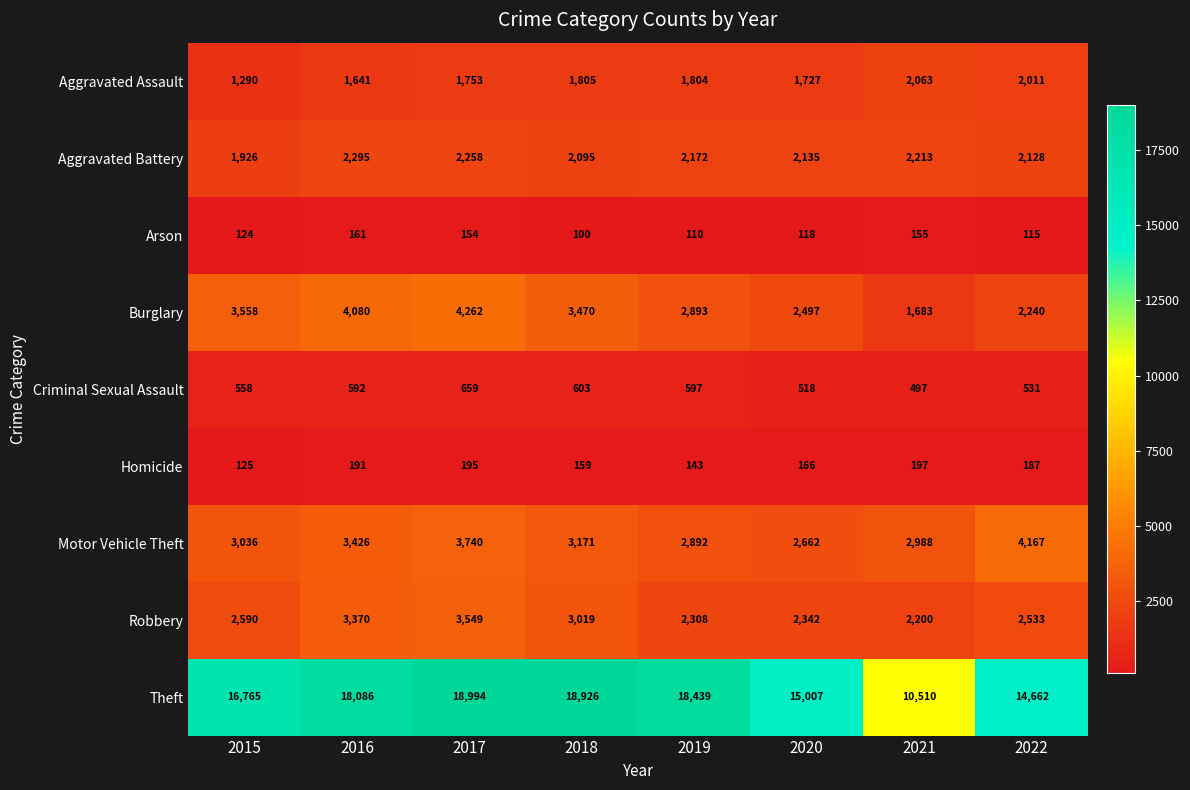

How many categories are shown in the chart?

8